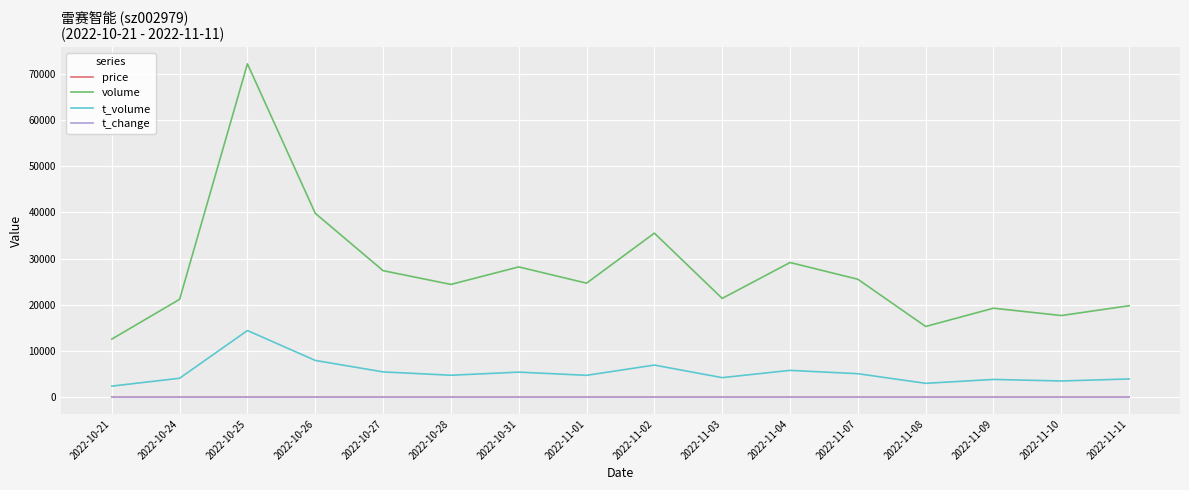

Is this an area chart (filled region under the line)?

No